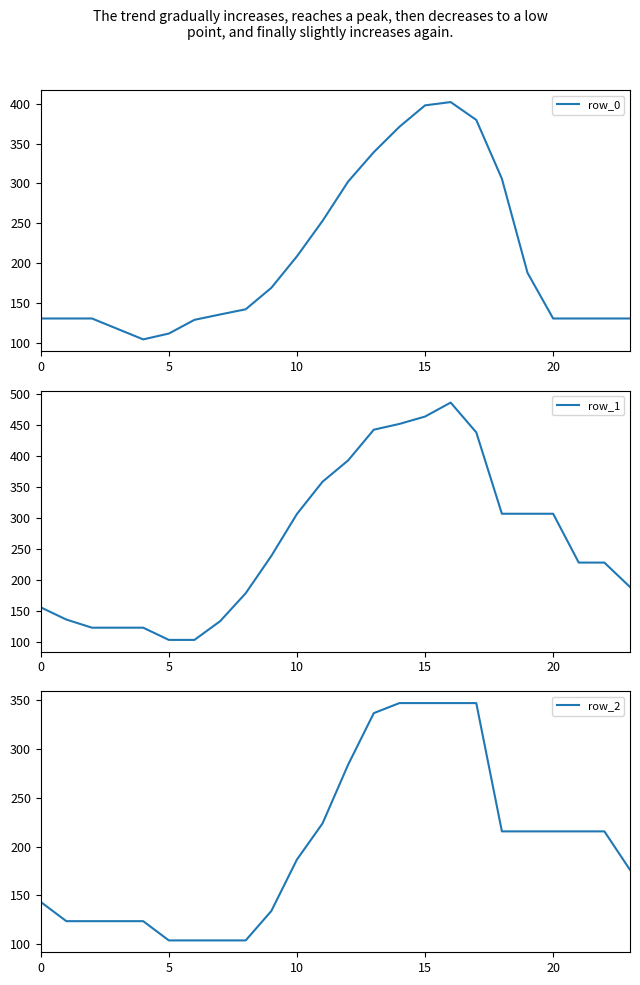

What is the label of the 18th point from the right?

6